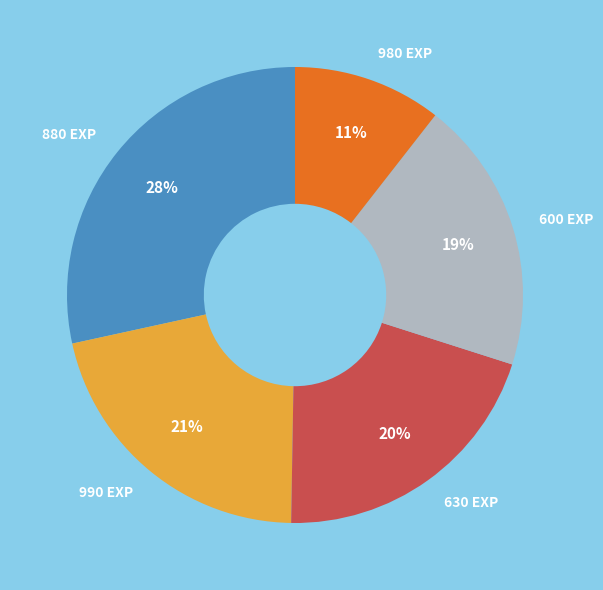

Is there a majority slice in this chart?

No